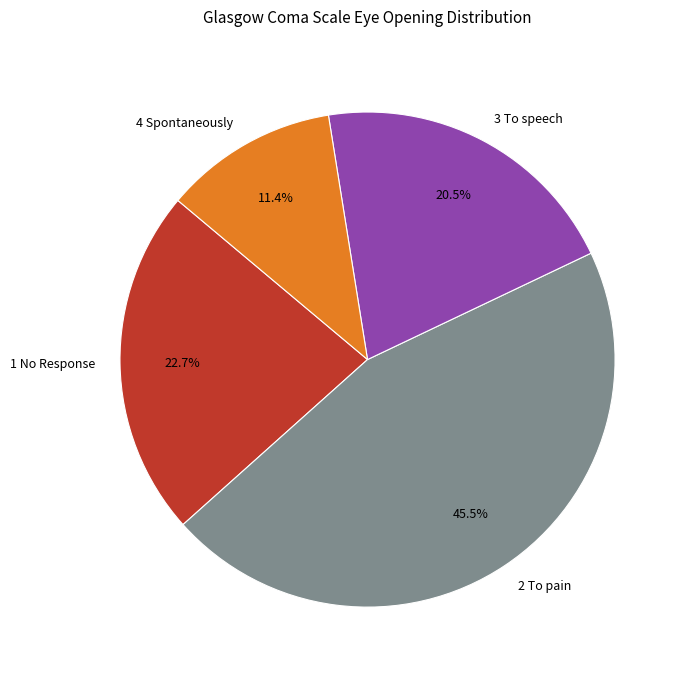

Rank the categories by value from lowest to highest.

4 Spontaneously, 3 To speech, 1 No Response, 2 To pain